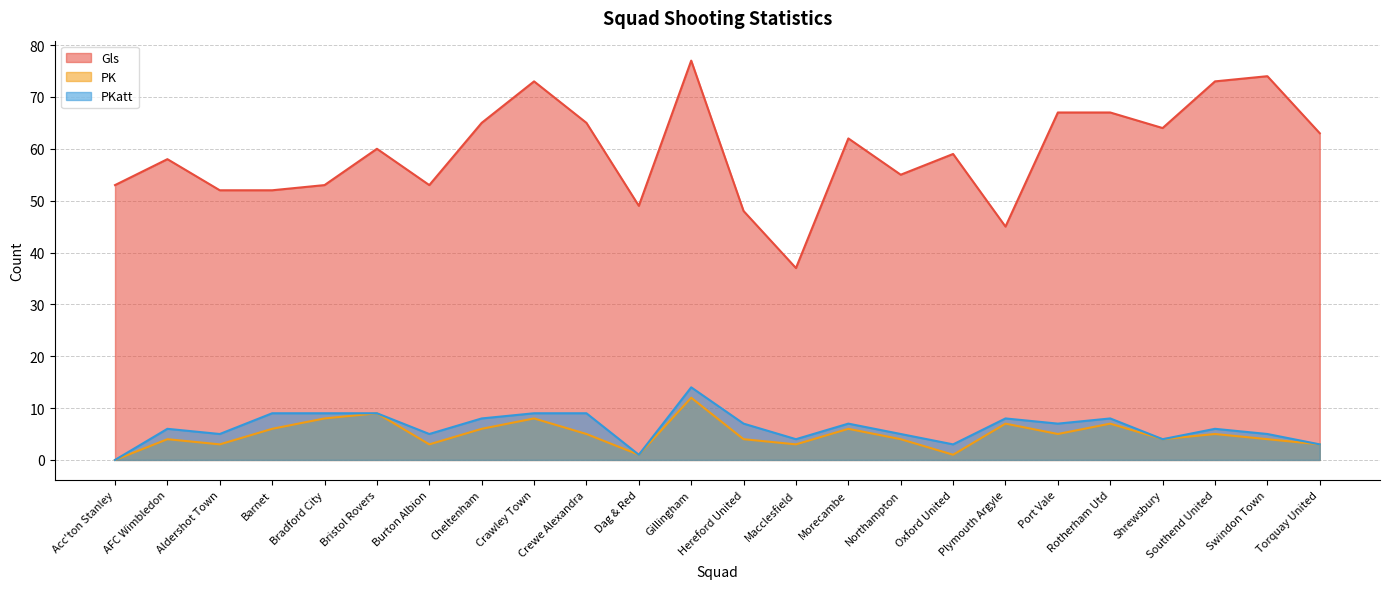

At which label is PKatt closest to 7?

Hereford United